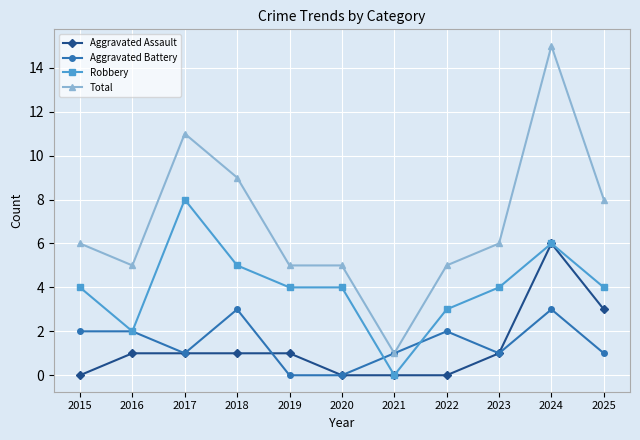

What is the difference between the highest and lowest values at 2021?

1